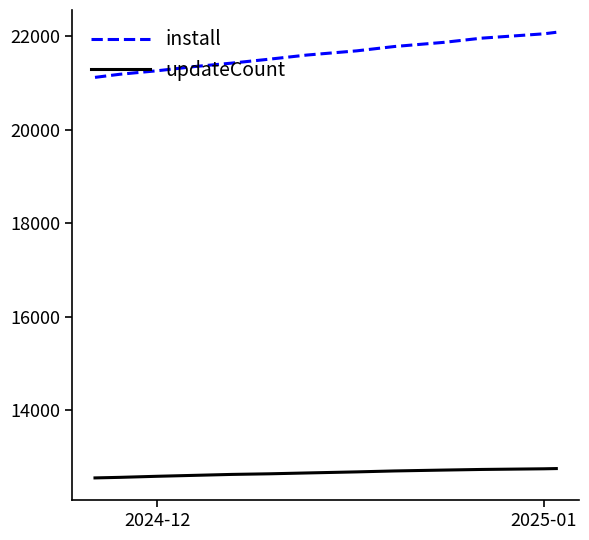

Is this an area chart (filled region under the line)?

No